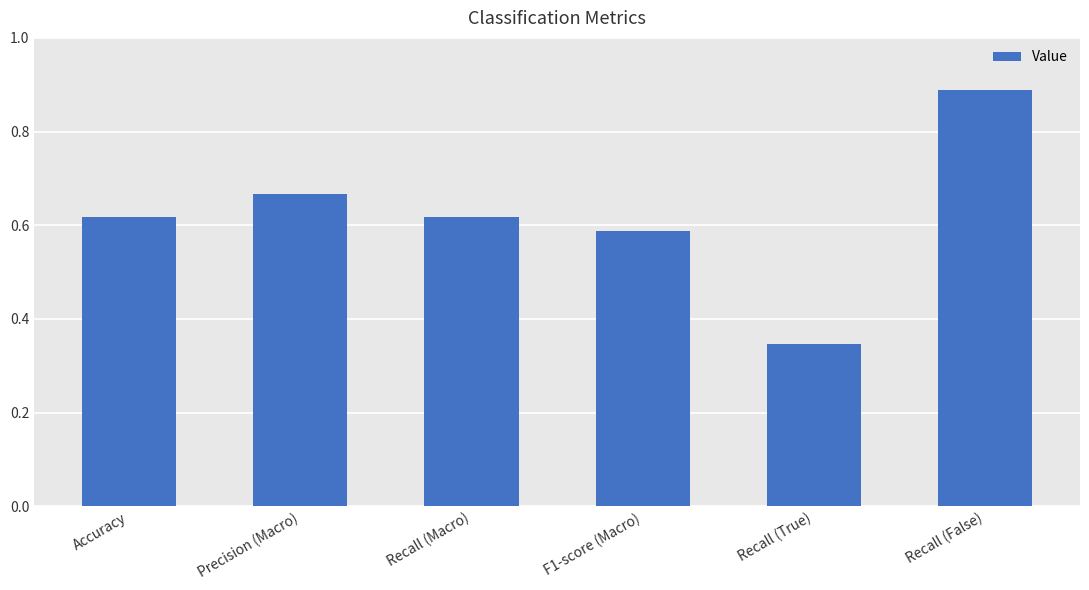

Count the values in the range 0 to 1.

6